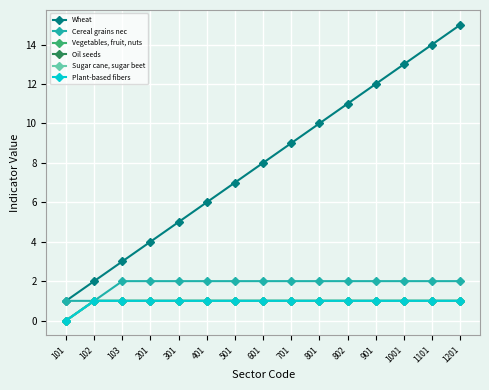

List the series in order of their peak value, lowest first.

Vegetables, fruit, nuts, Oil seeds, Sugar cane, sugar beet, Plant-based fibers, Cereal grains nec, Wheat